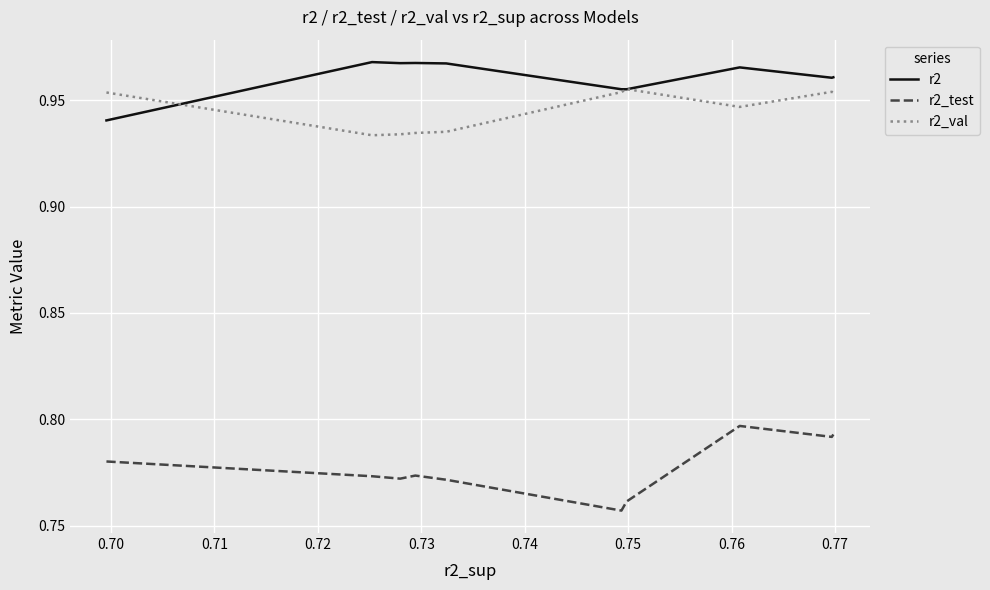

What are all the series names shown in the legend?

r2, r2_test, r2_val